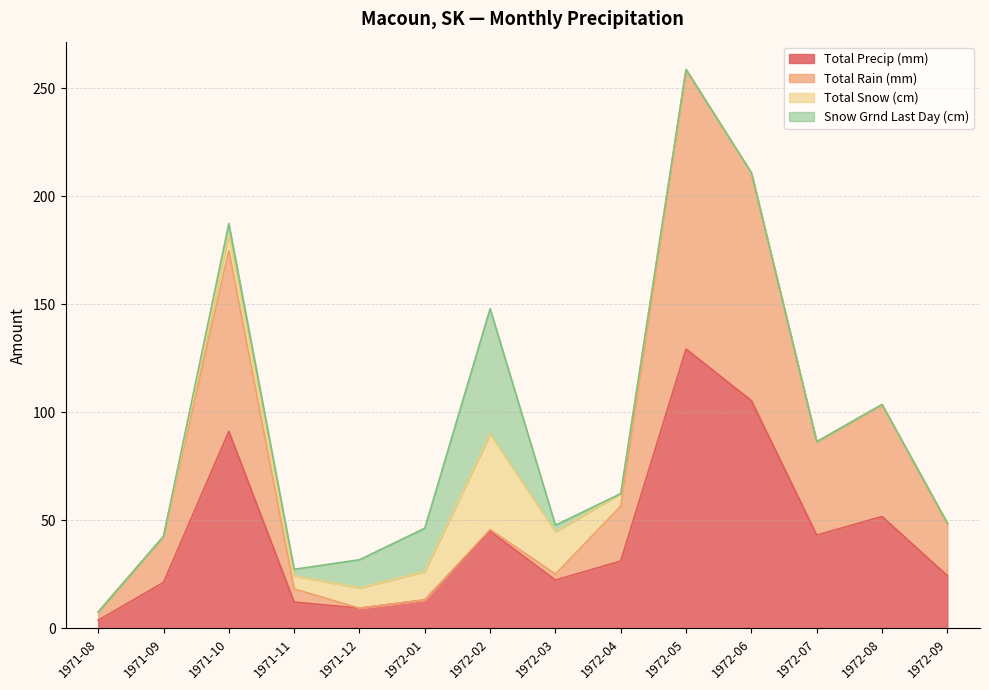

Where is the first local minimum for Total Rain (mm)?

1971-12